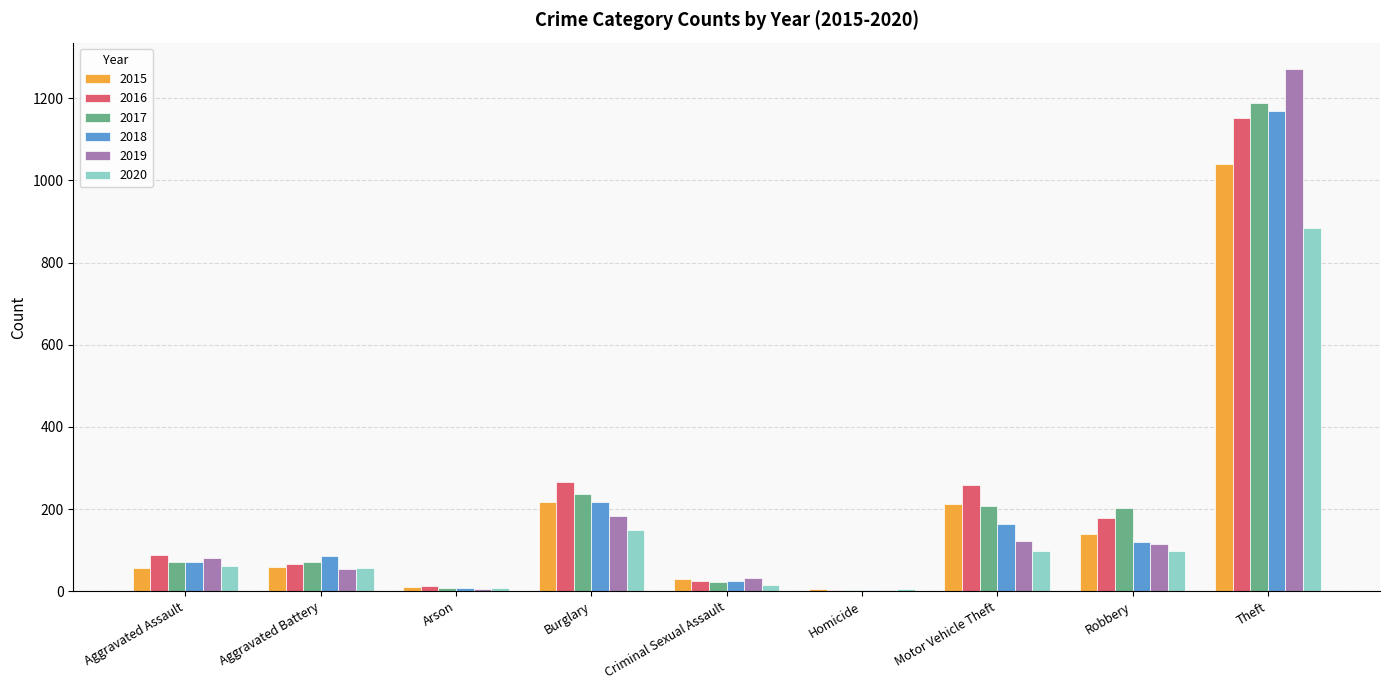

How many distinct data groups are displayed?

6